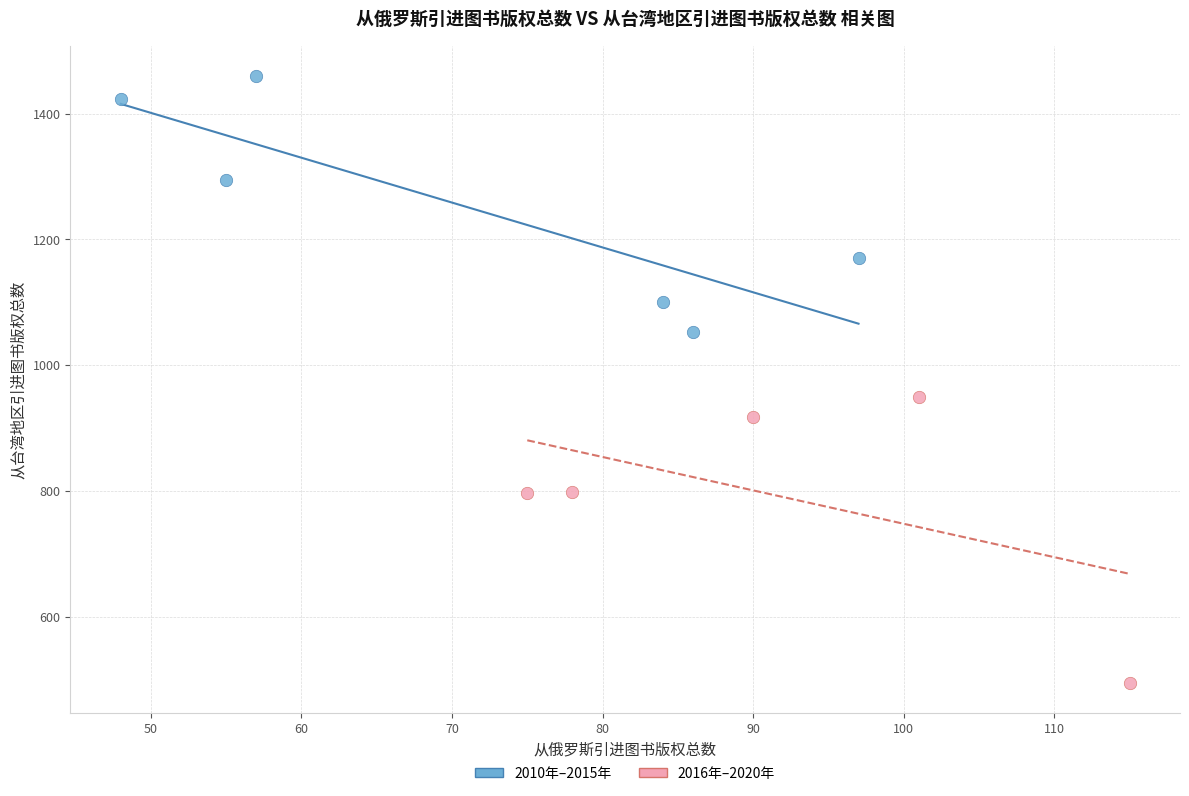

Which series reaches the minimum Y coordinate?

2016年–2020年